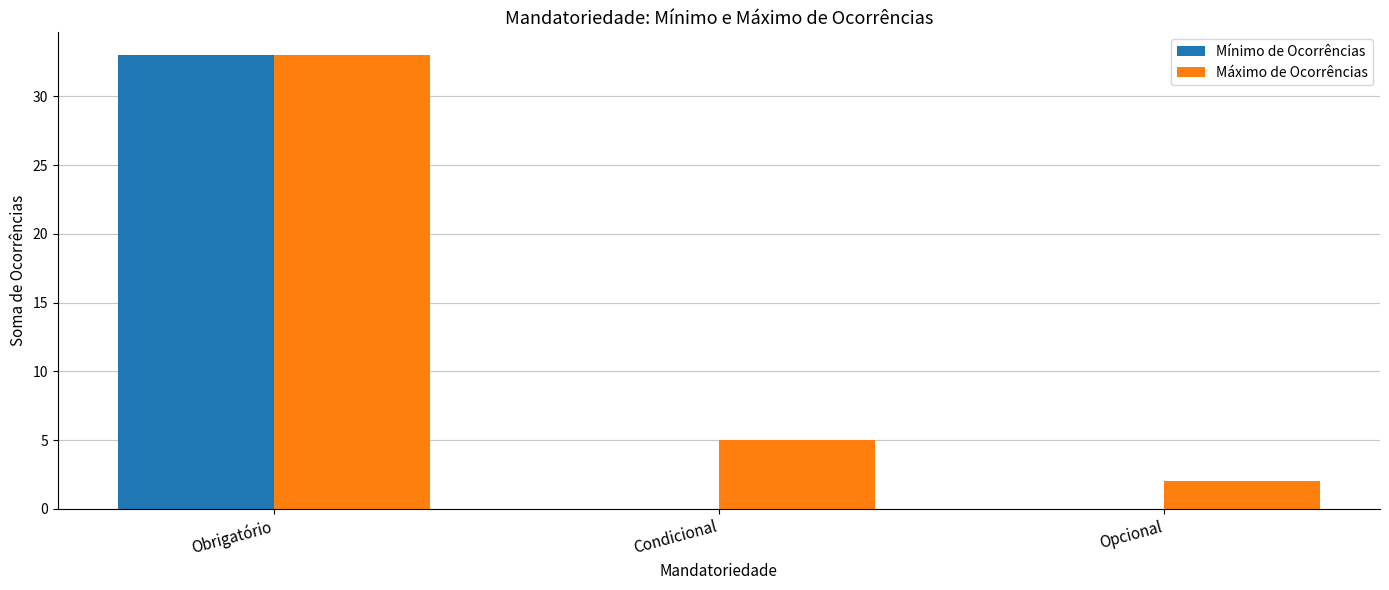

Which series changed the most between Obrigatório and Opcional?

Mínimo de Ocorrências